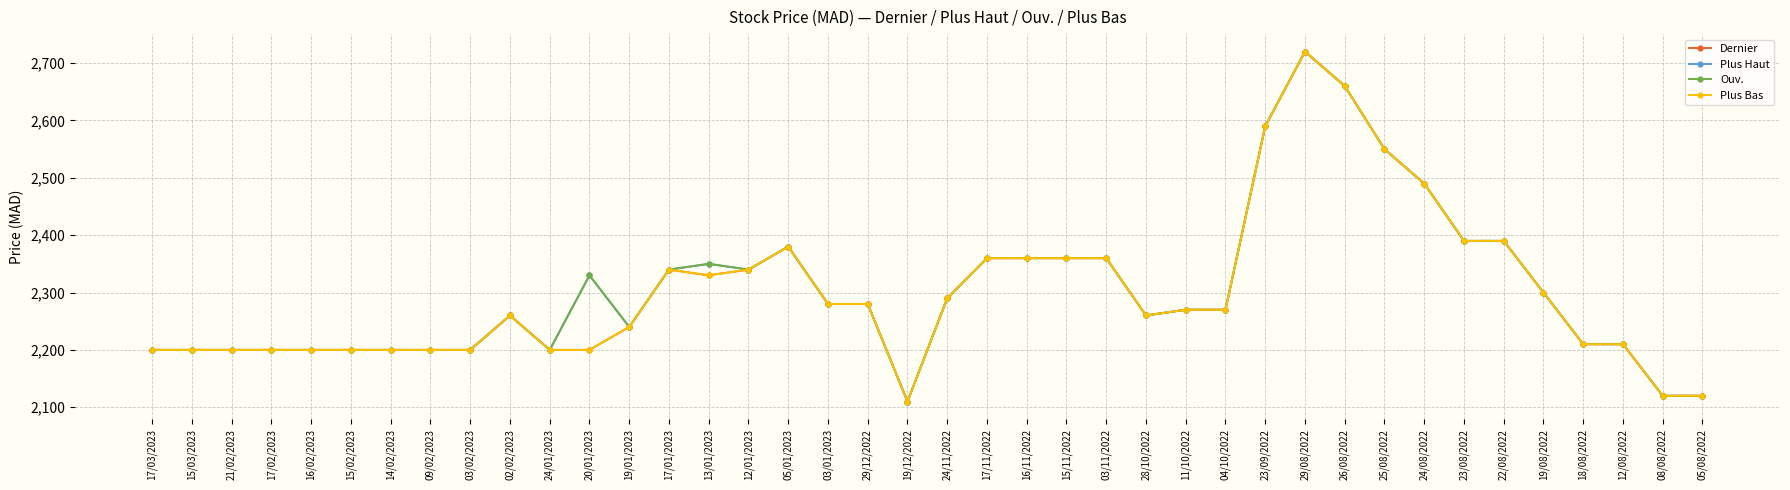

True or false: Dernier and Plus Haut cross at least once.

False